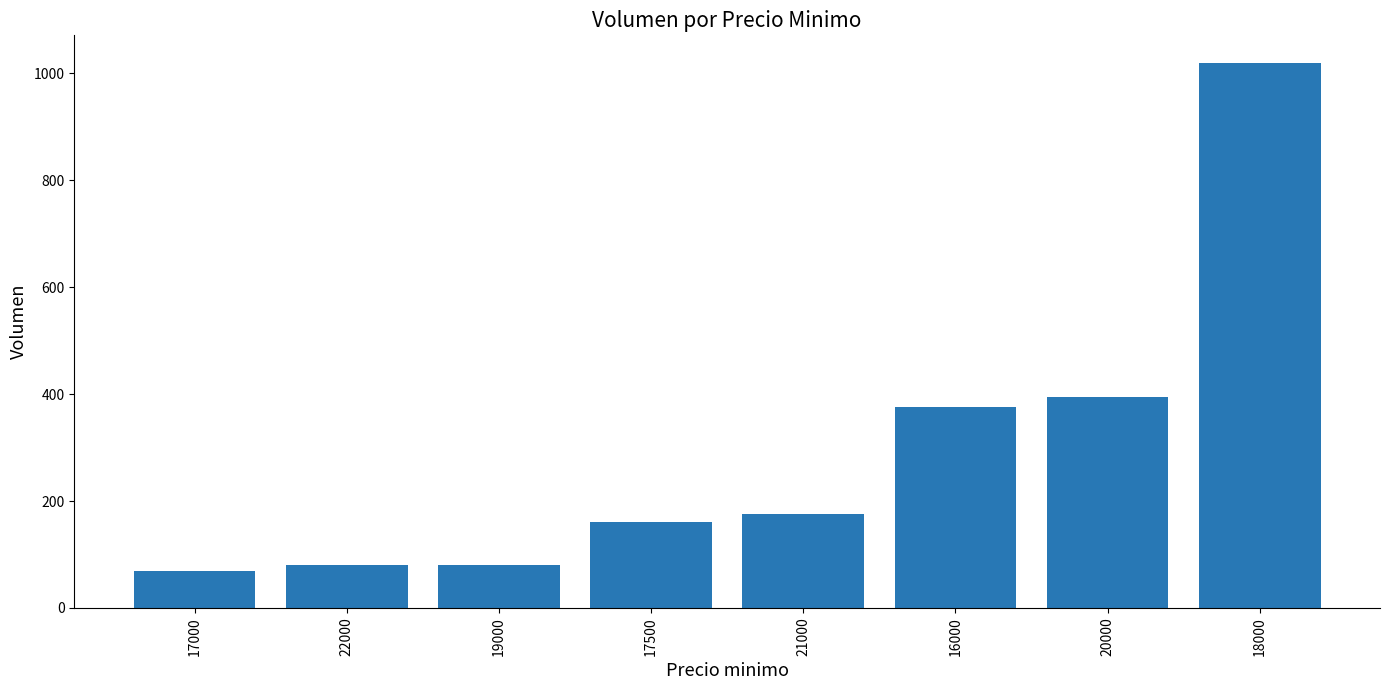

What is the maximum value shown in the chart?

1020